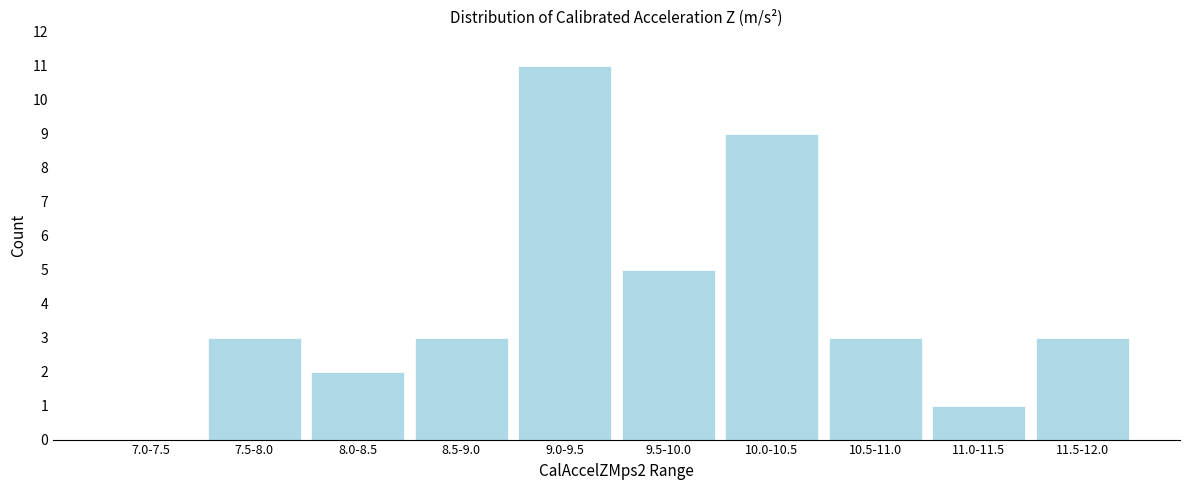

Reading left to right, what are all the values shown in this chart?

7.0-7.5=0	7.5-8.0=3	8.0-8.5=2	8.5-9.0=3	9.0-9.5=11	9.5-10.0=5	10.0-10.5=9	10.5-11.0=3	11.0-11.5=1	11.5-12.0=3